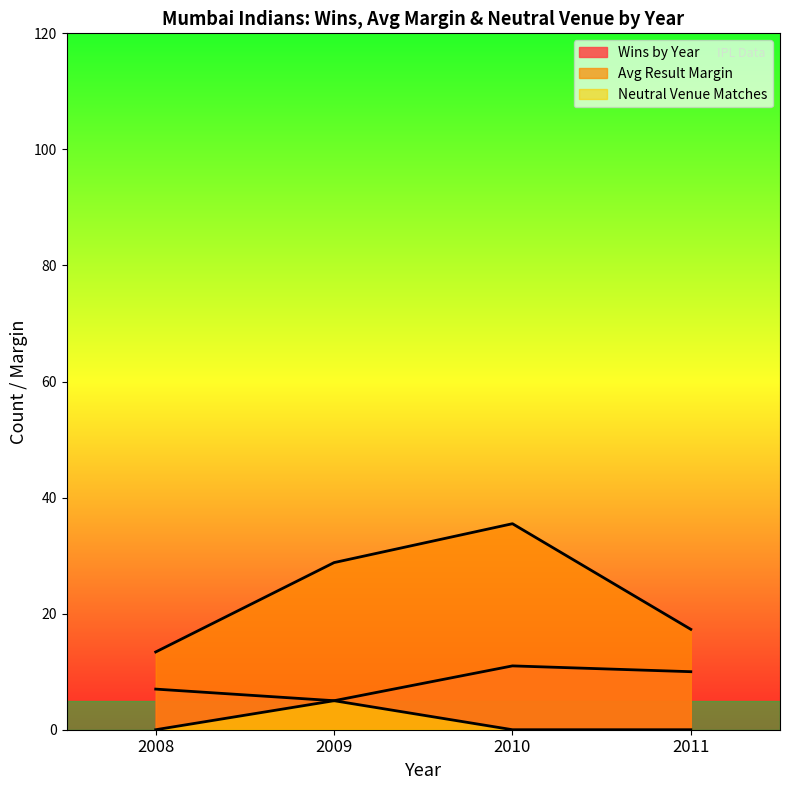

Which series has the widest spread of values?

Avg Result Margin